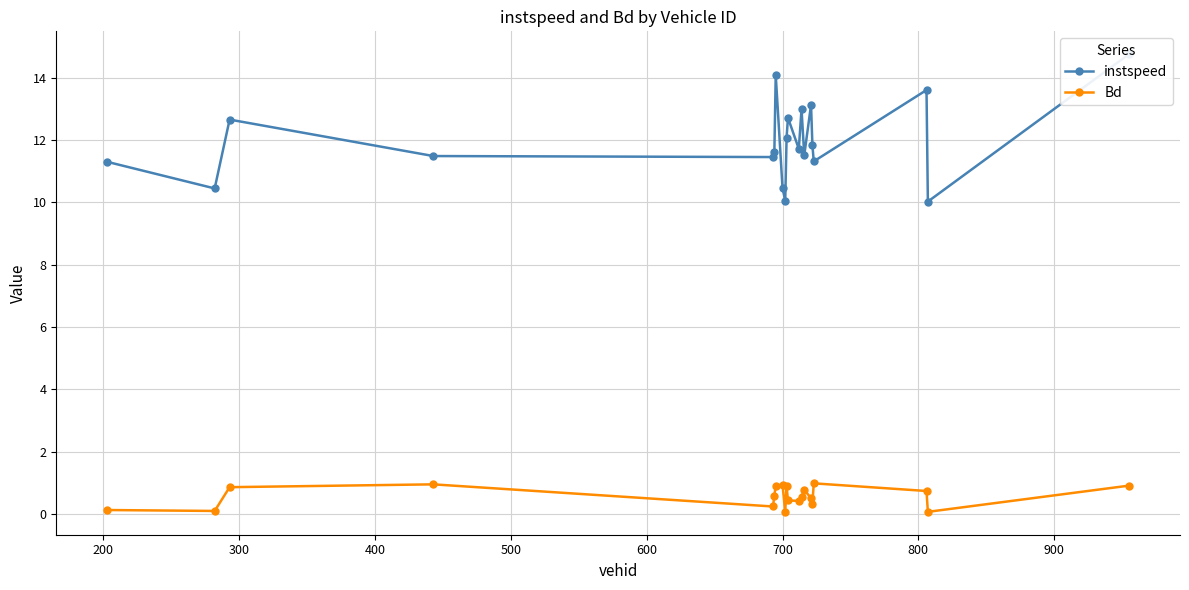

In Bd, how many points are higher than both neighbors (excluding endpoints)?

5